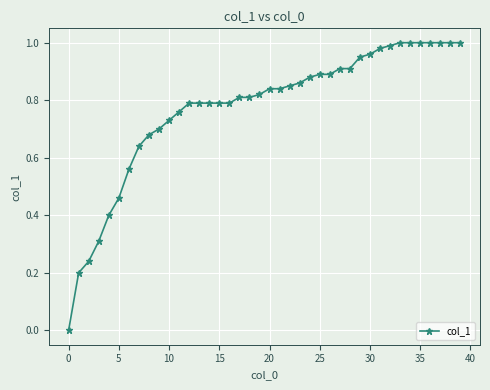

The value at 25 is 0.9. True or false?

True